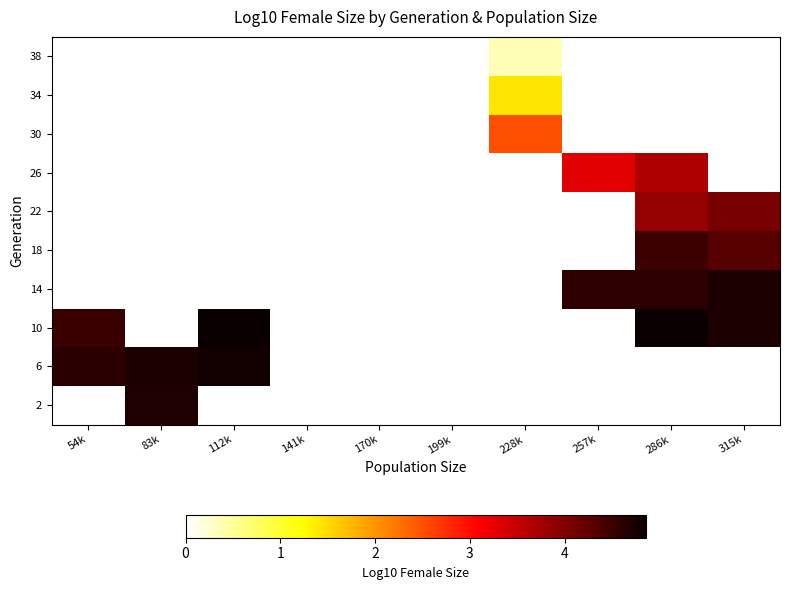

True or false: 30 has a value of 4.3 at 228k.

False